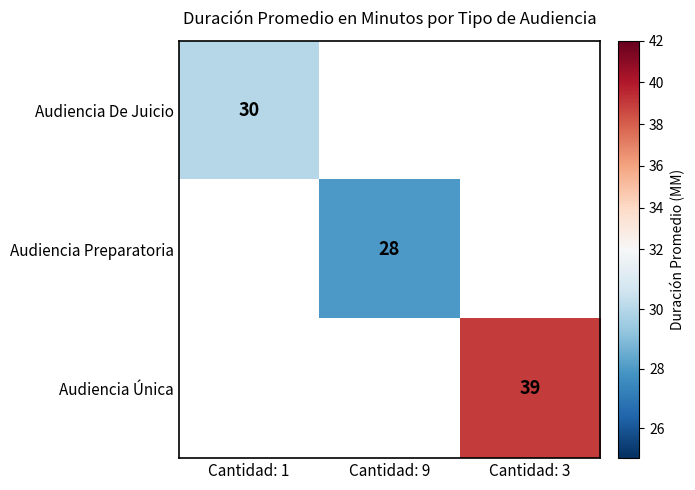

At which category does the chart reach its minimum across all series?

Cantidad: 9